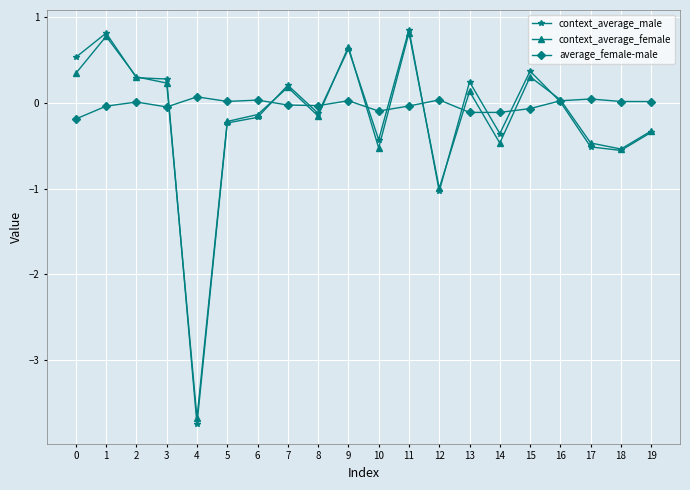

Count the number of data series in this chart.

3